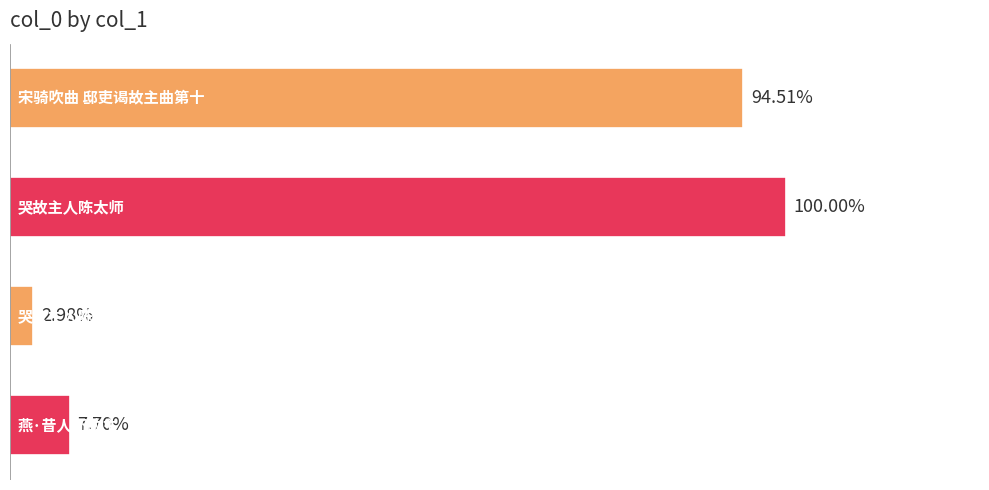

Does the chart contain any negative values?

No